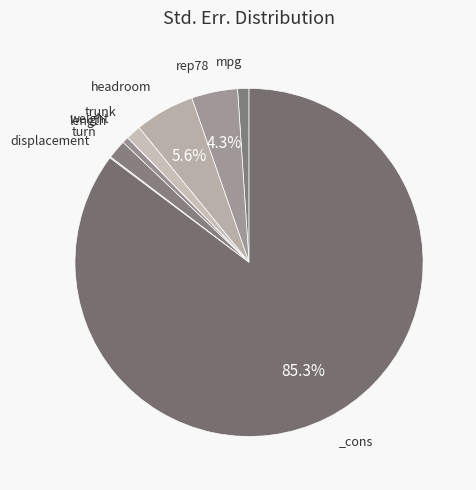

Count the number of slices in the pie.

9